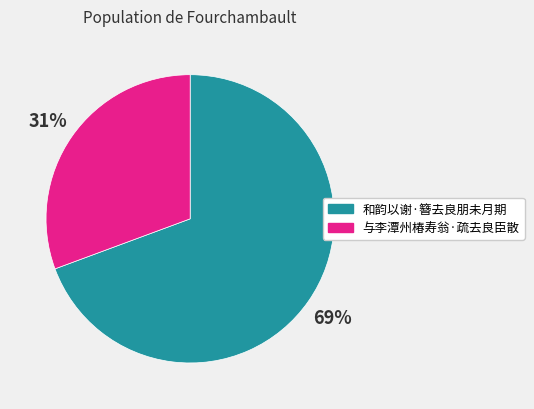

The 和韵以谢·簪去良朋未月期 slice represents 81% of the pie. True or false?

False